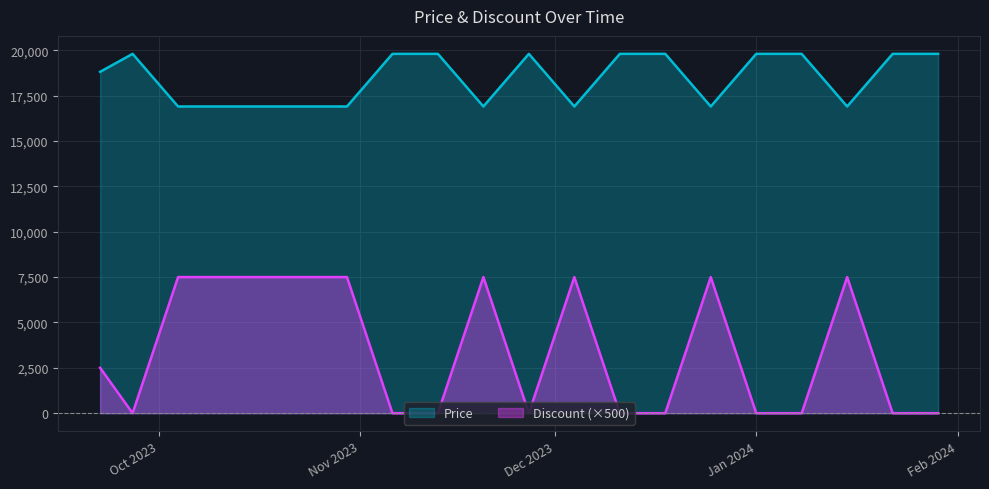

Between 2023-12-04 and 2024-01-15, which series saw the biggest shift?

Price